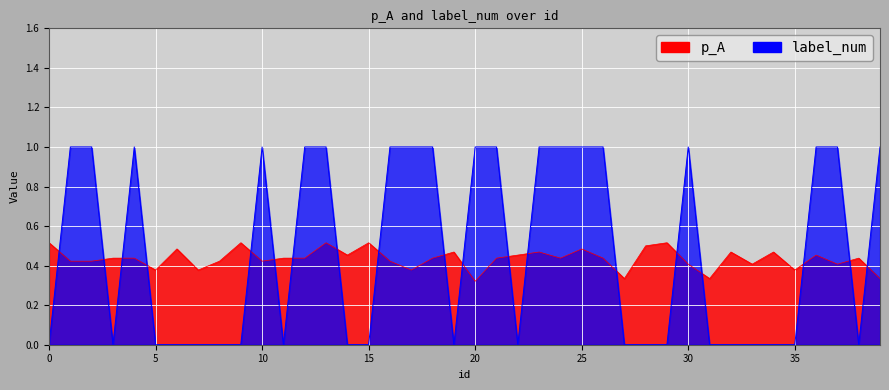

Reading left to right, what are all the values shown in this chart?

p_A: 0=0.5	1=0.4	2=0.4	3=0.4	4=0.4	5=0.4	6=0.5	7=0.4	8=0.4	9=0.5	10=0.4	11=0.4	12=0.4	13=0.5	14=0.5	15=0.5	16=0.4	17=0.4	18=0.4	19=0.5	20=0.3	21=0.4	22=0.5	23=0.5	24=0.4	25=0.5	26=0.4	27=0.3	28=0.5	29=0.5	30=0.4	31=0.3	32=0.5	33=0.4	34=0.5	35=0.4	36=0.5	37=0.4	38=0.4	39=0.3
label_num: 0=0.0	1=1.0	2=1.0	3=0.0	4=1.0	5=0.0	6=0.0	7=0.0	8=0.0	9=0.0	10=1.0	11=0.0	12=1.0	13=1.0	14=0.0	15=0.0	16=1.0	17=1.0	18=1.0	19=0.0	20=1.0	21=1.0	22=0.0	23=1.0	24=1.0	25=1.0	26=1.0	27=0.0	28=0.0	29=0.0	30=1.0	31=0.0	32=0.0	33=0.0	34=0.0	35=0.0	36=1.0	37=1.0	38=0.0	39=1.0